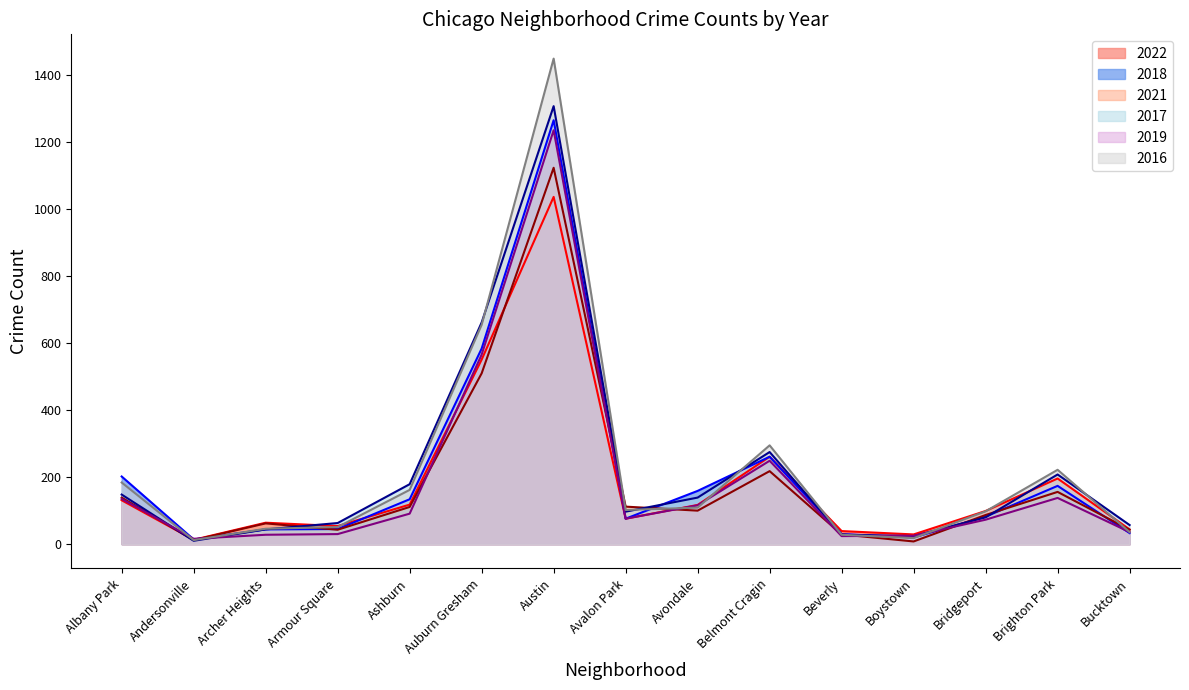

Reading left to right, what are all the values shown in this chart?

2022: 131	13	64	54	118	551	1037	76	117	261	39	29	99	196	44
2018: 202	14	44	45	134	584	1266	76	159	261	30	20	82	174	33
2021: 139	12	62	43	111	510	1124	112	100	218	29	8	87	156	43
2017: 148	10	44	63	179	662	1308	97	139	275	28	24	80	208	57
2019: 135	16	28	30	91	566	1236	76	116	249	24	25	73	138	36
2016: 184	12	46	51	162	655	1450	102	109	295	28	18	98	222	36